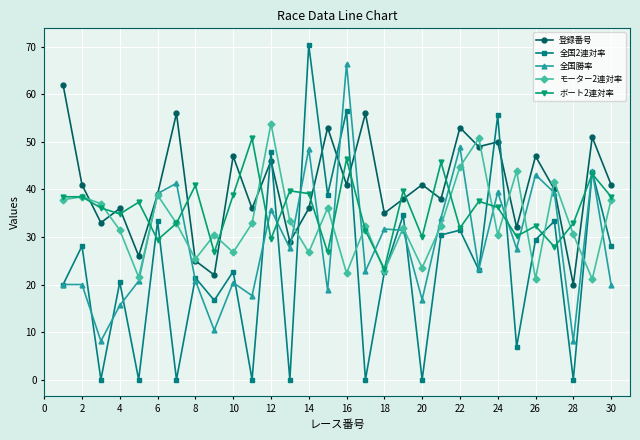

List the series in order of their peak value, lowest first.

ボート2連対率, モーター2連対率, 登録番号, 全国勝率, 全国2連対率